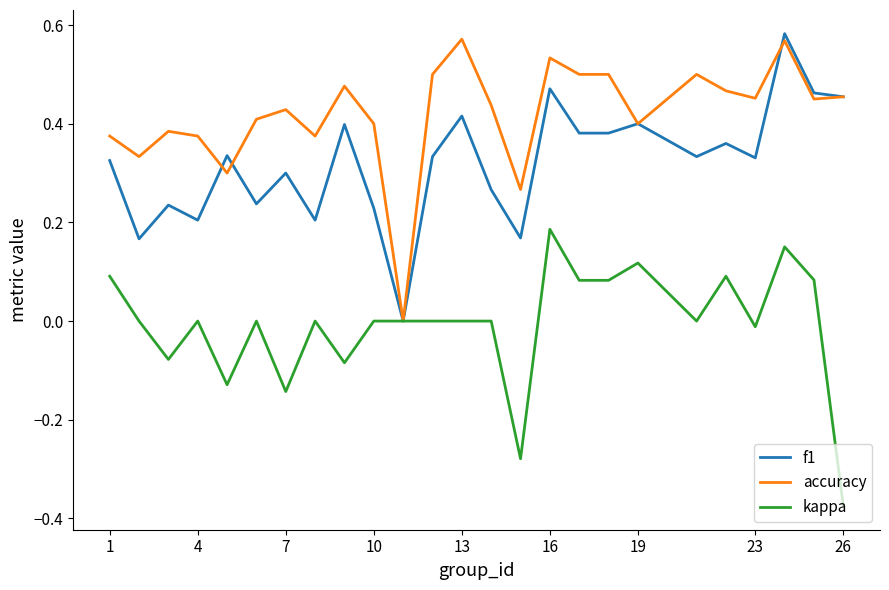

List the series in order of their overall mean, lowest first.

kappa, f1, accuracy